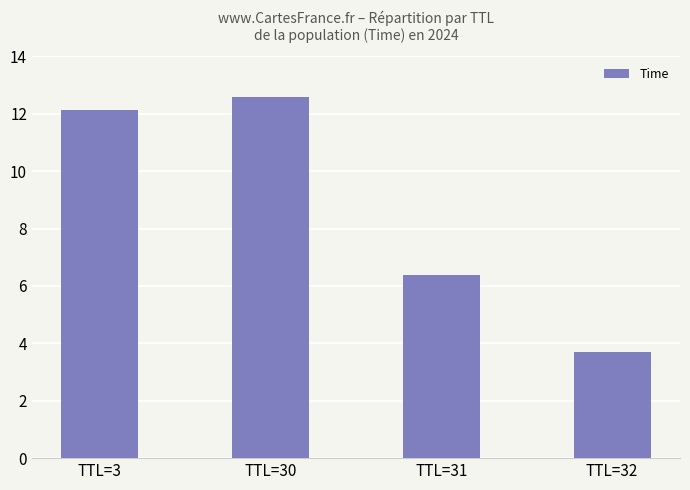

At which label is the value closest to 8?

TTL=31